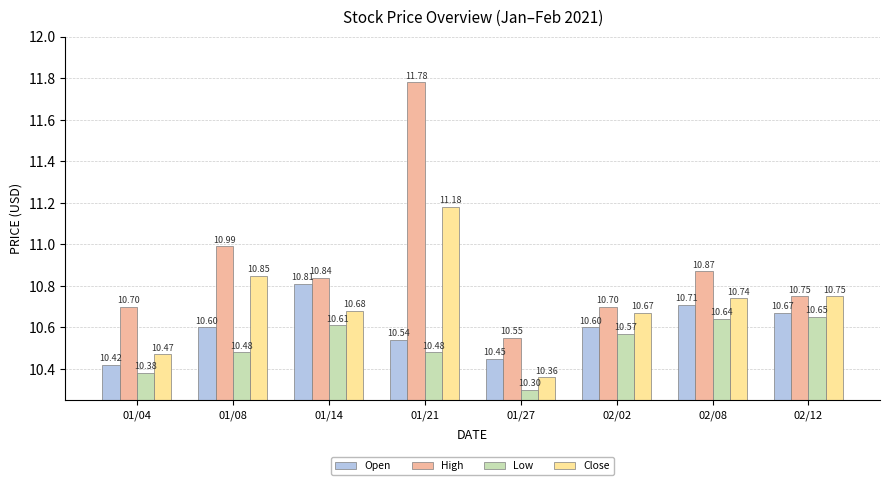

The value of Close at 01/04 is 10.5. True or false?

True